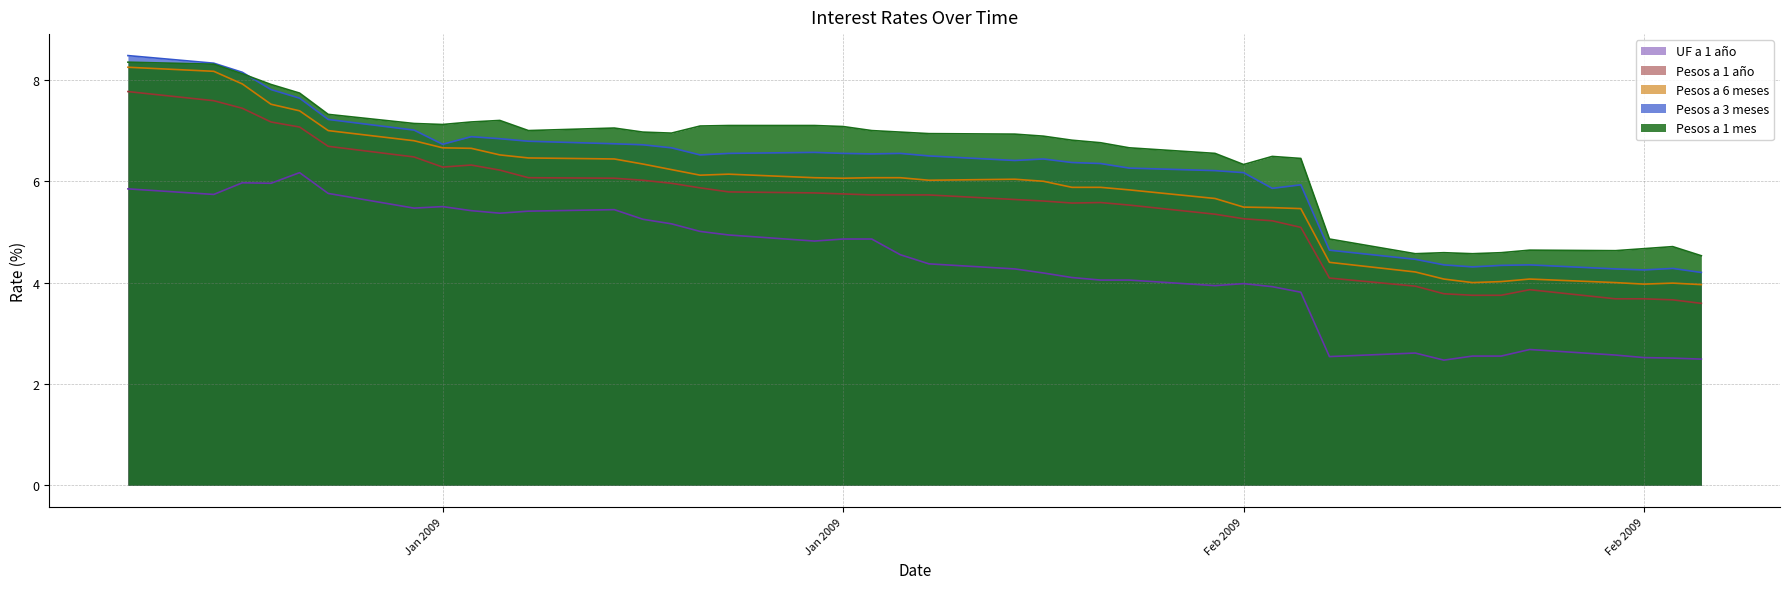

What is the difference between the maximum and minimum values in the Pesos a 6 meses series?

4.3